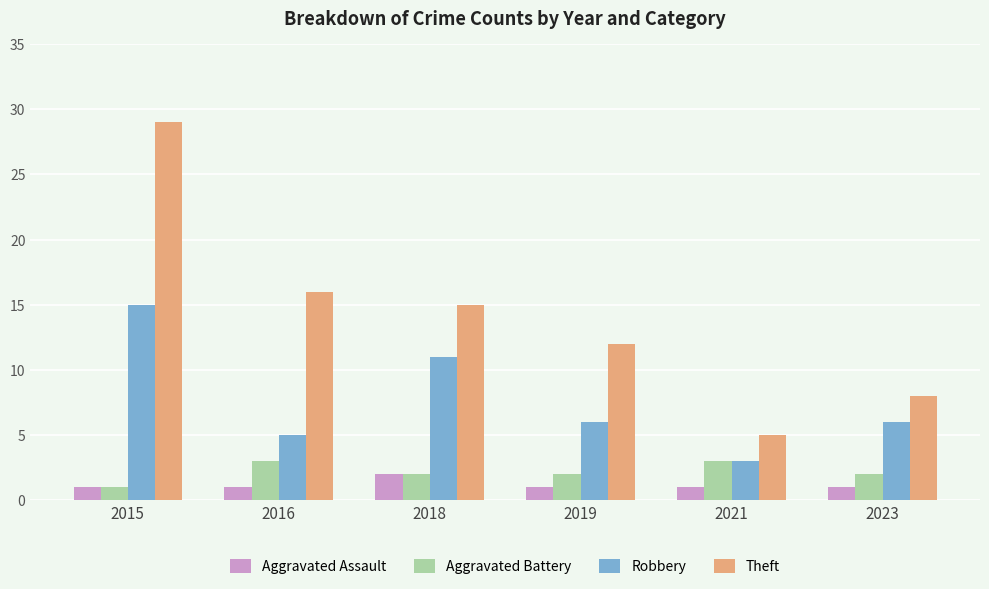

What is the sum of the Aggravated Assault values at 2016 and 2018?

3